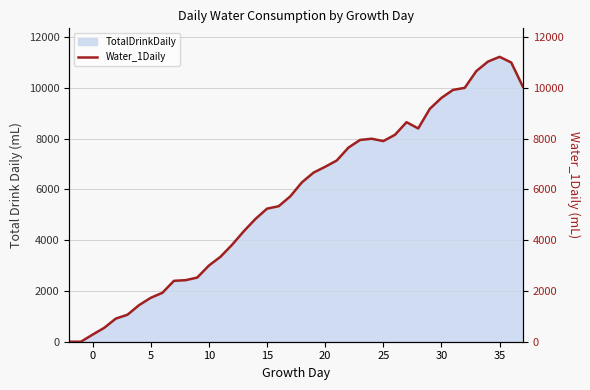

What is the sum of all values?

227211